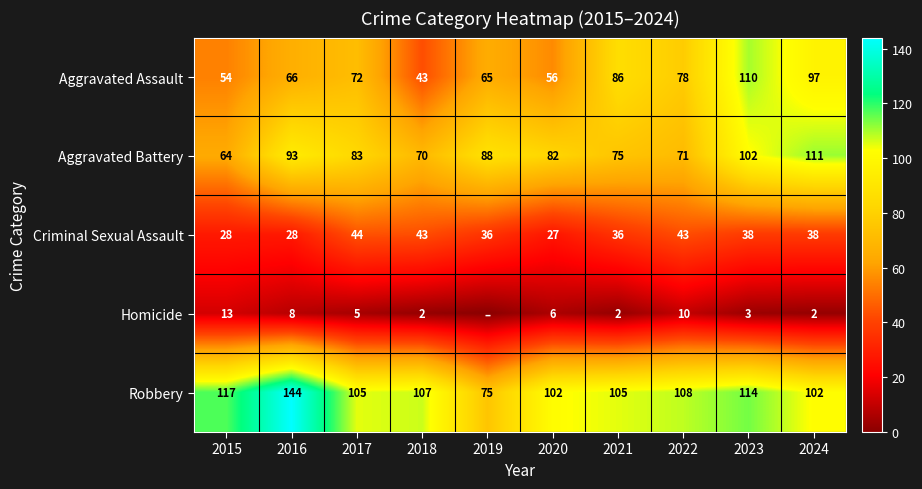

At which label is Aggravated Assault closest to 76?

2022